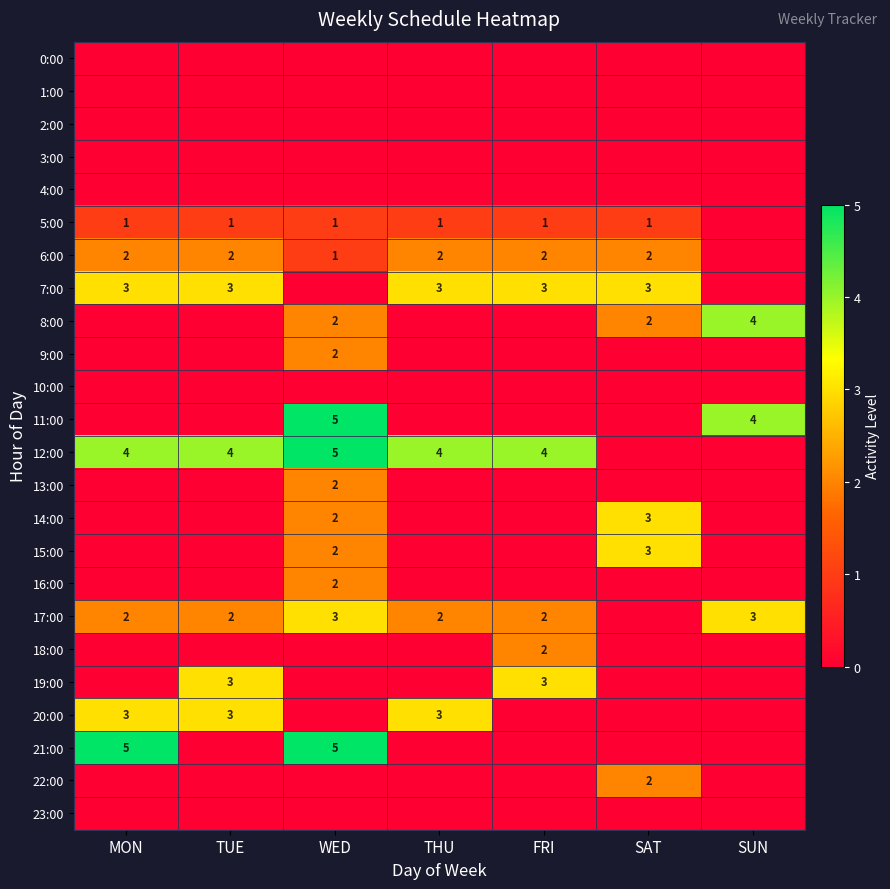

Is it true that 22:00 equals 2 at SAT?

True